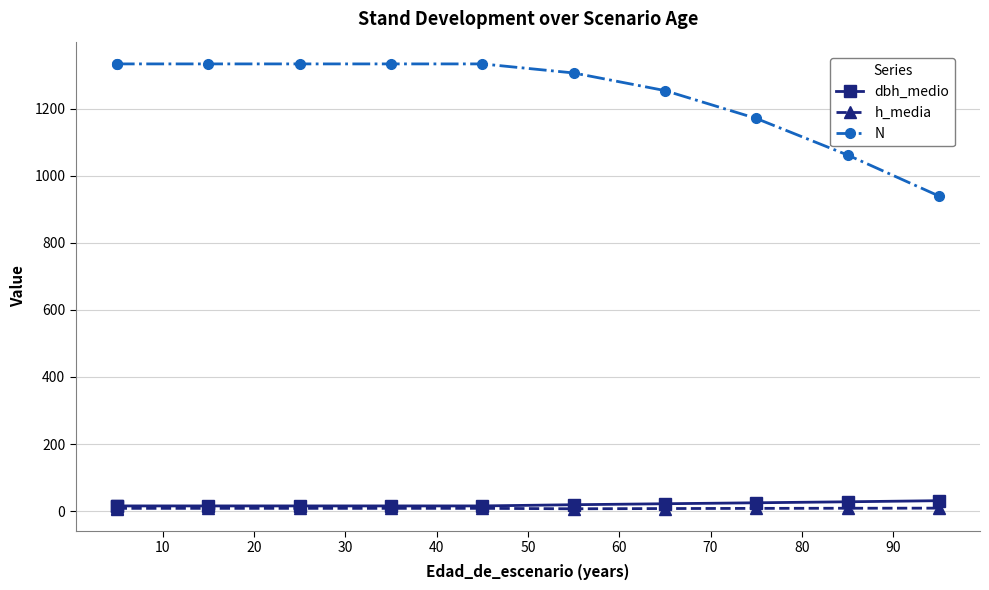

True or false: h_media has more than 1 points higher than both neighbors.

False